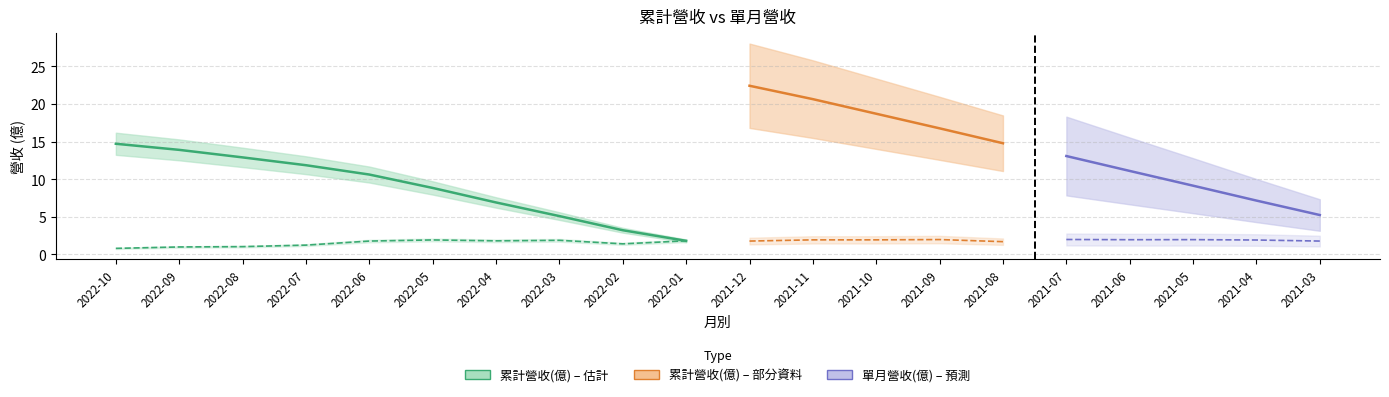

Rank the series by their maximum value, from highest to lowest.

累計營收(億), 單月營收(億)